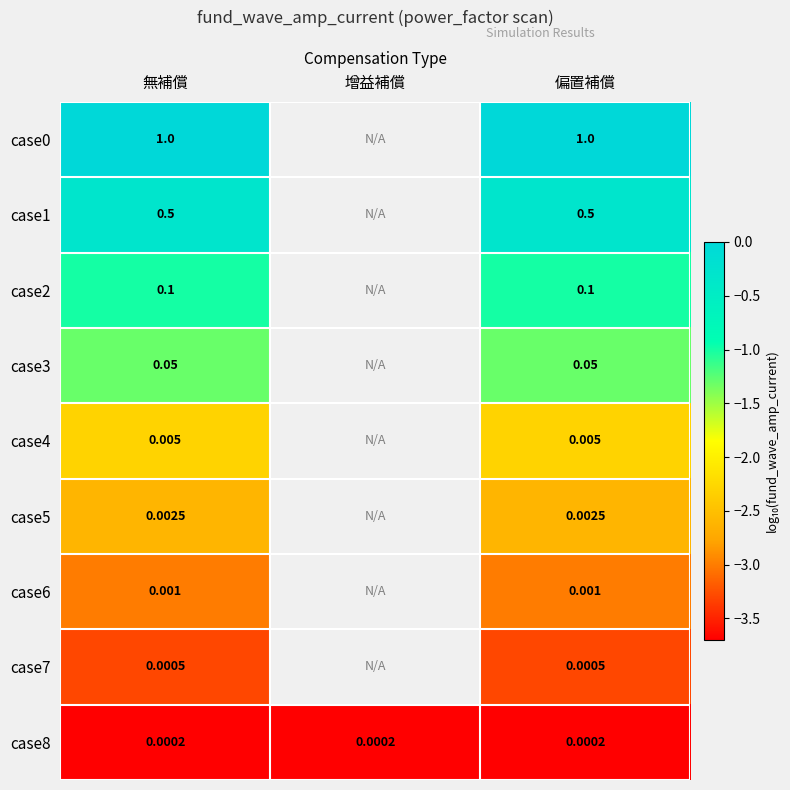

At 無補償, list the series in order from smallest to largest.

case8, case7, case6, case5, case4, case3, case2, case1, case0